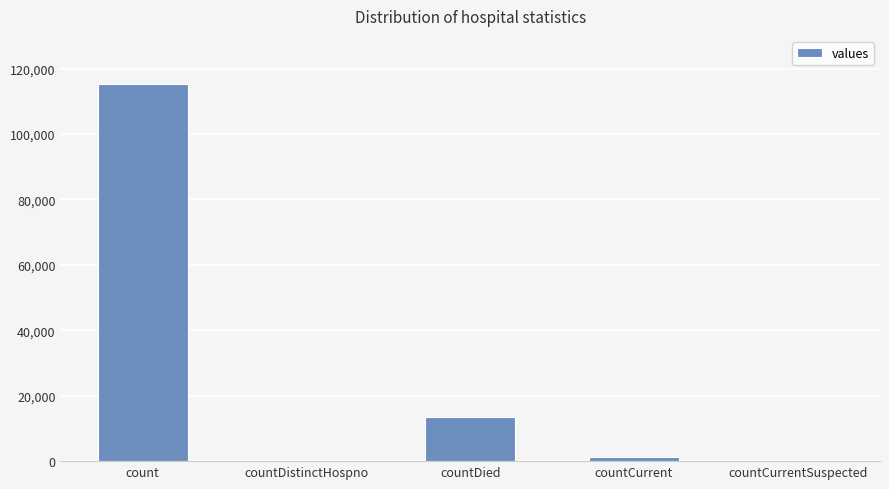

Reading left to right, what are all the values shown in this chart?

count=115379	countDistinctHospno=0	countDied=13343	countCurrent=1383	countCurrentSuspected=0